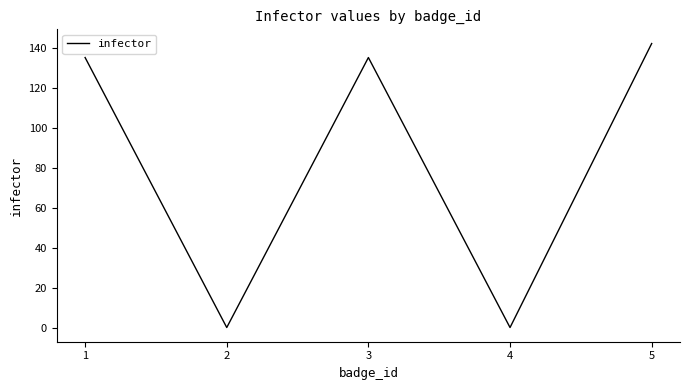

True or false: the data shows 135 at 1.

True